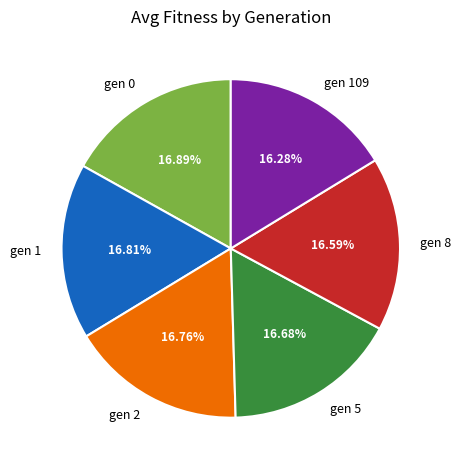

Is there a majority slice in this chart?

No